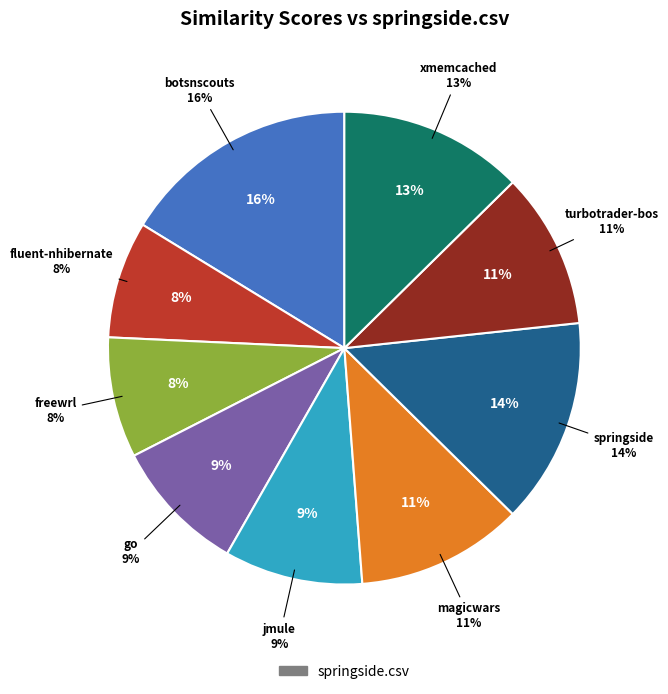

What percentage is the springside.csv slice, to the nearest percent?

14%